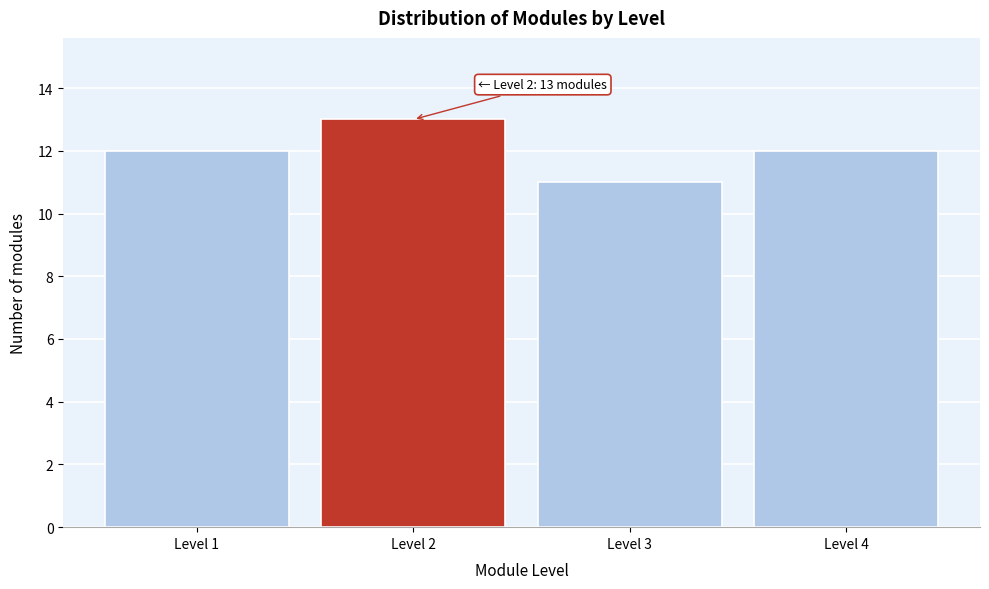

Reading left to right, what are all the values shown in this chart?

Level 1=12	Level 2=13	Level 3=11	Level 4=12